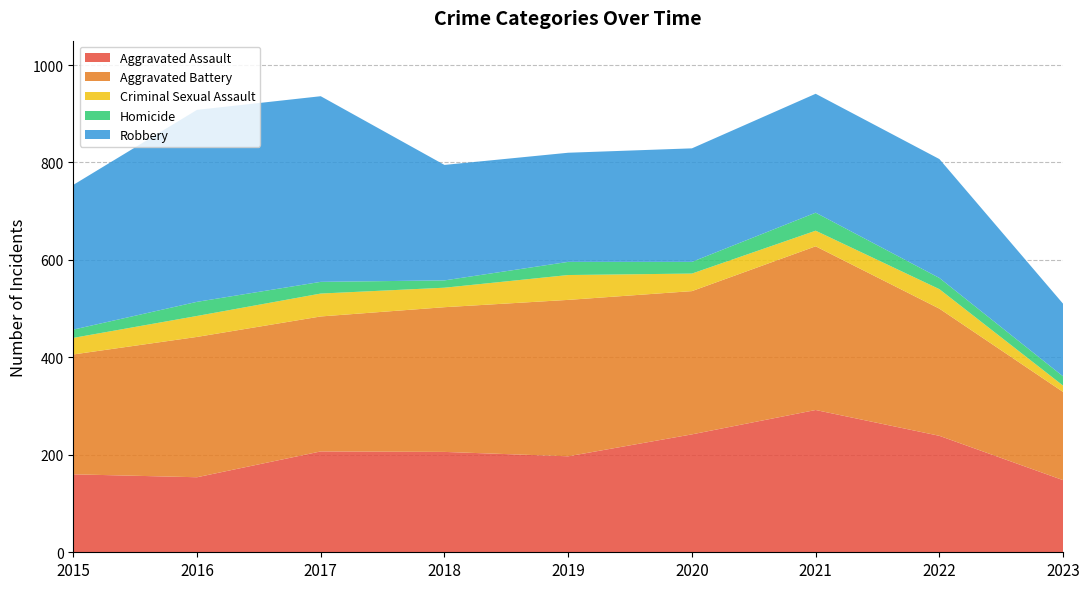

Reading left to right, transcribe all the data shown in this chart.

Aggravated Assault: 160	154	207	206	197	242	292	239	148
Aggravated Battery: 246	288	277	297	321	294	336	261	181
Criminal Sexual Assault: 34	43	47	40	51	36	32	40	13
Homicide: 17	29	24	15	27	24	37	23	19
Robbery: 297	394	381	237	224	233	244	244	149